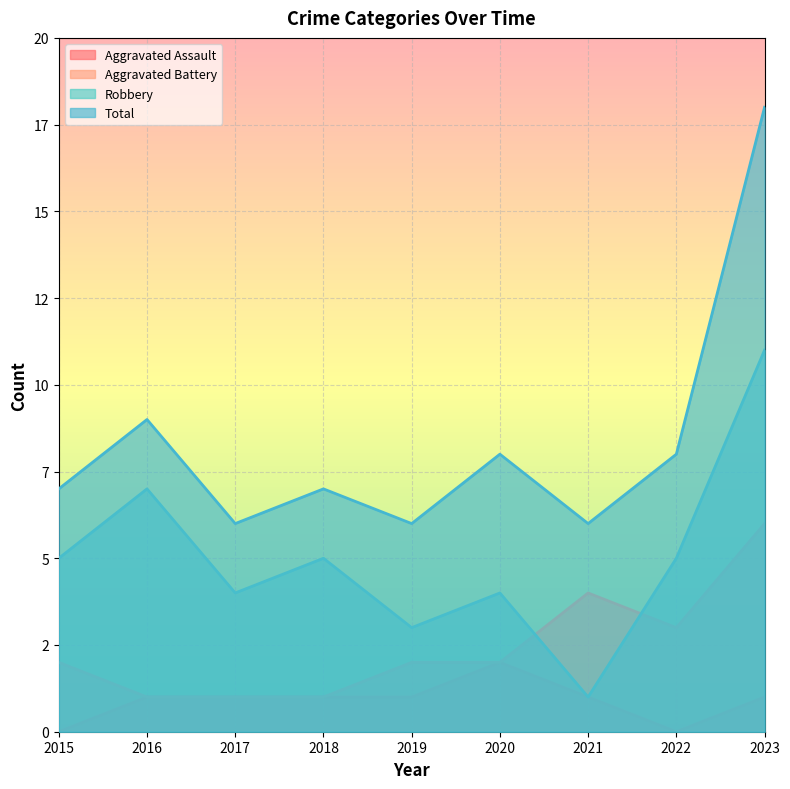

What is the minimum value for Robbery?

1